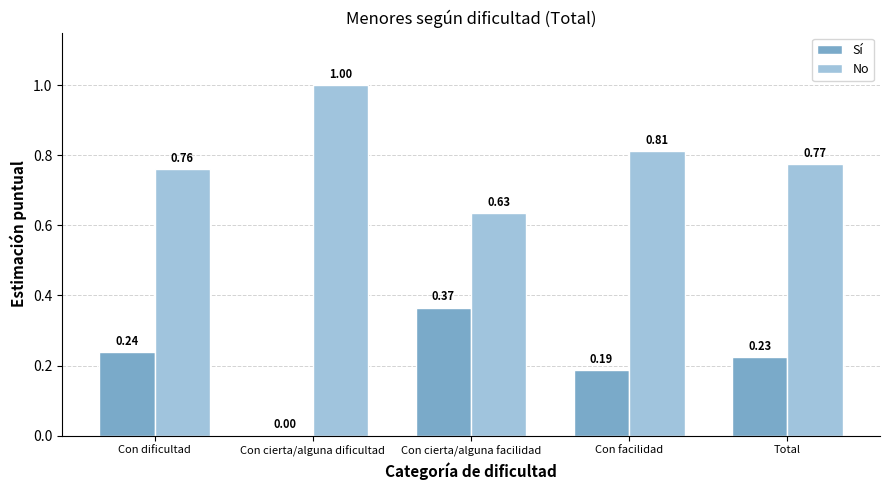

How many Sí values are between 0 and 1?

5